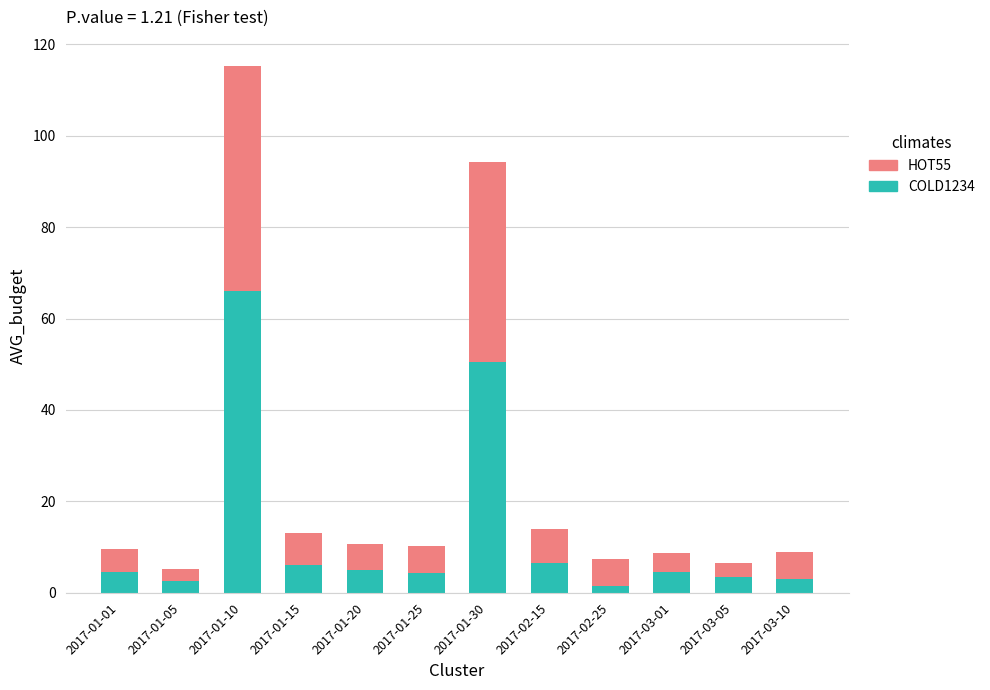

What is the sum of all COLD1234 values?

157.9